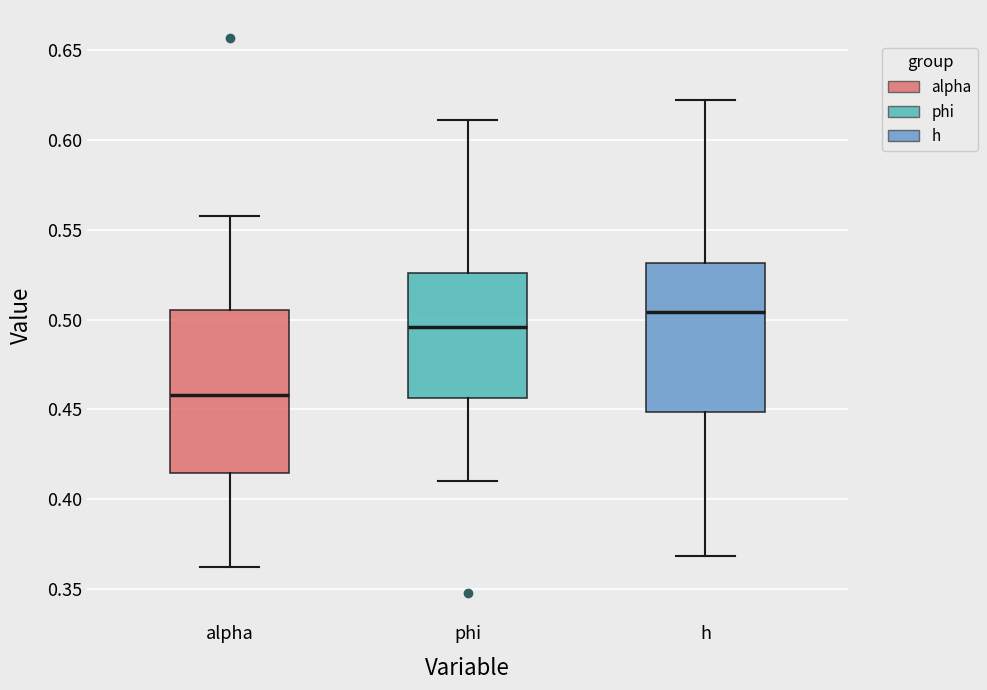

Where does the upper whisker of the box for alpha end on the y-axis? The values are not printed on the chart, so give them approximately, as read against the axis.

0.560